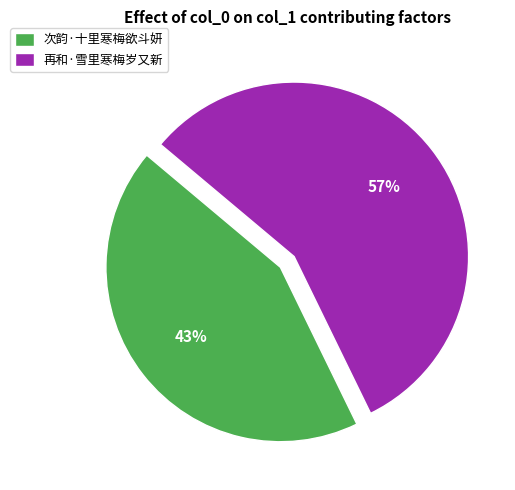

How many segments does this pie chart have?

2